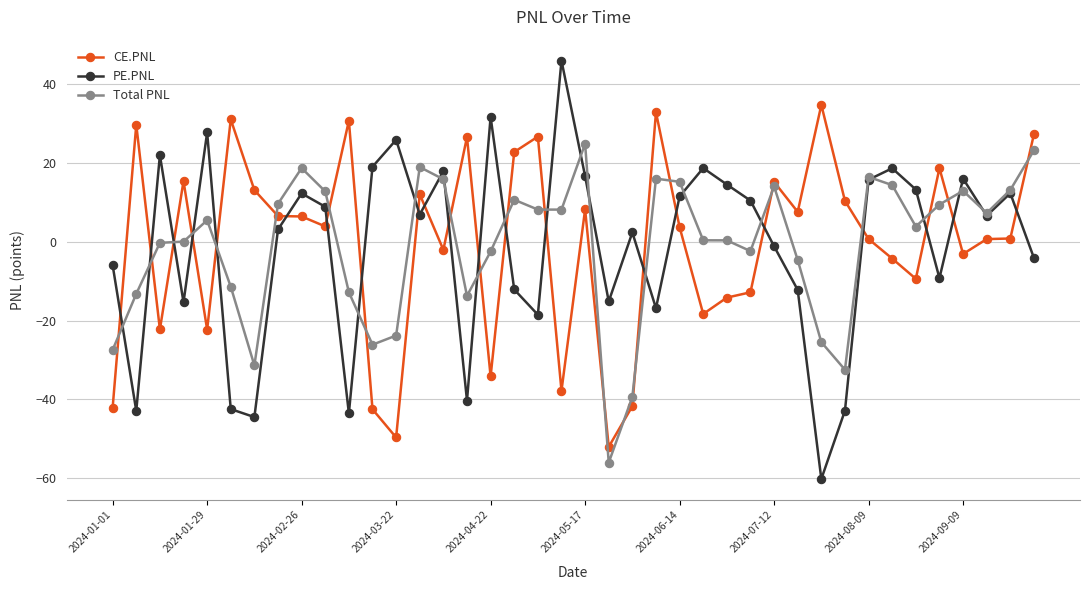

What is the maximum value for CE.PNL?

34.8